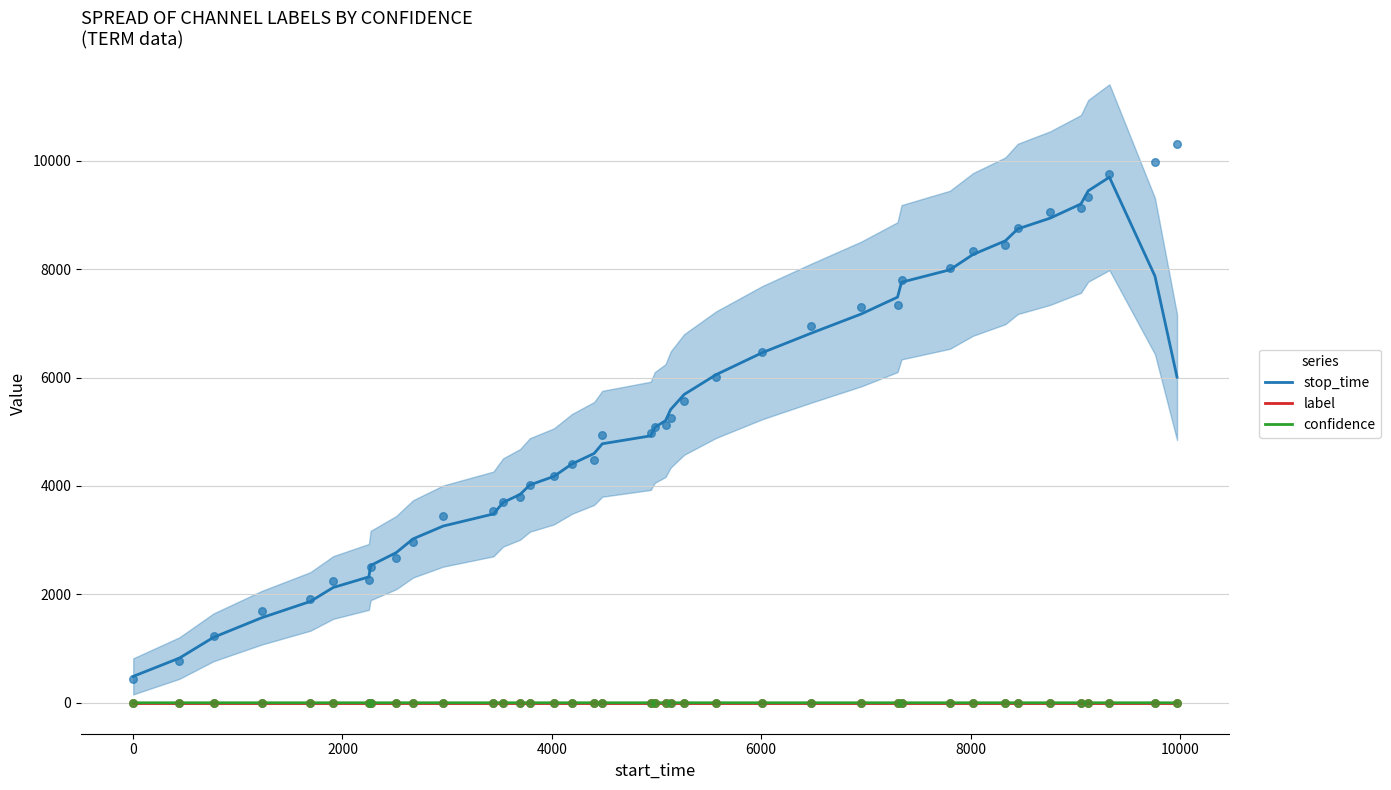

Which series contains the highest Y value?

stop_time